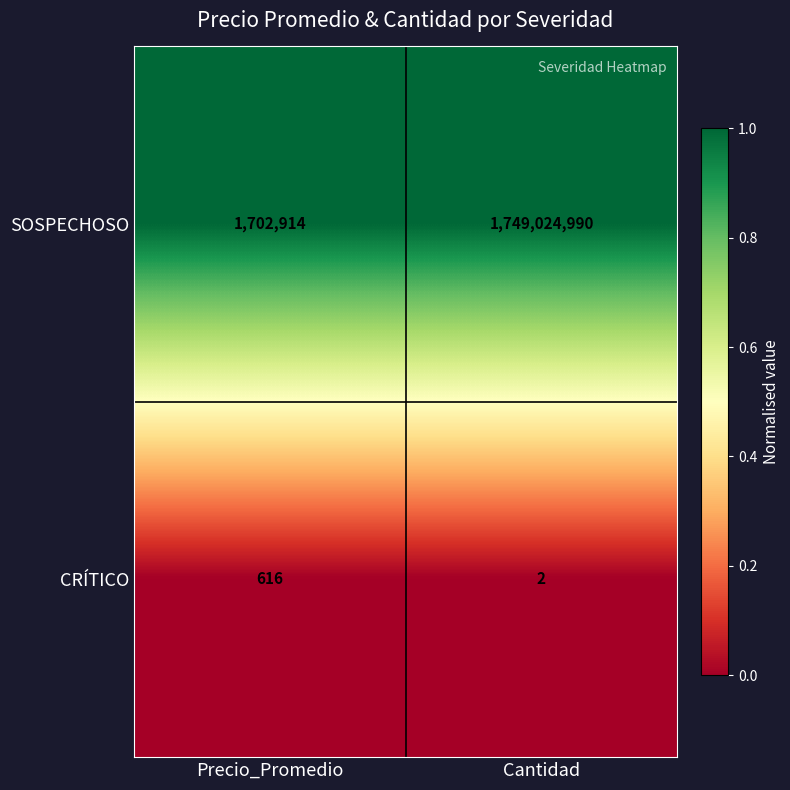

The value of CRÍTICO at Cantidad is 2. True or false?

True